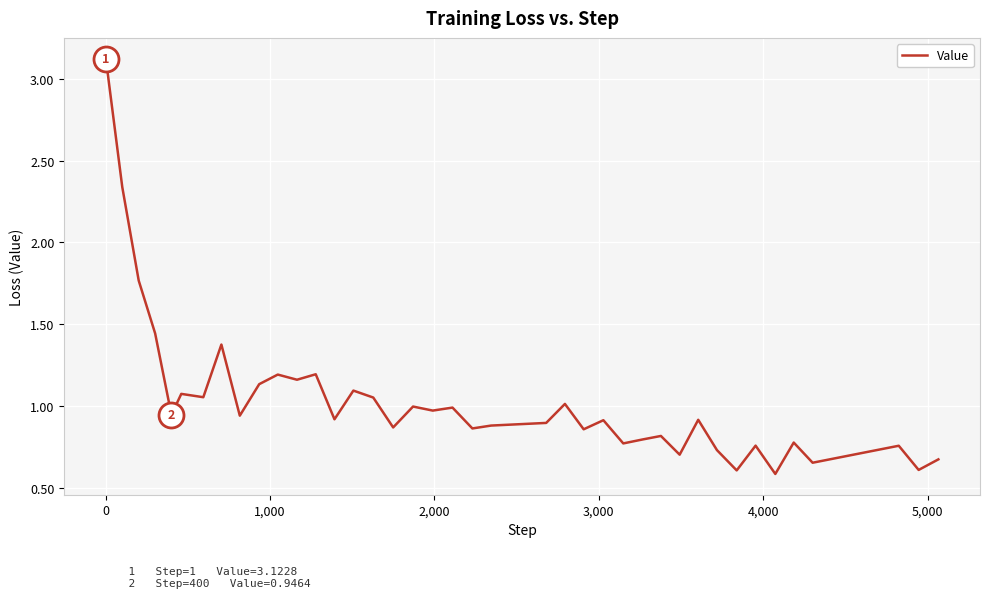

What is the greatest value displayed?

3.1